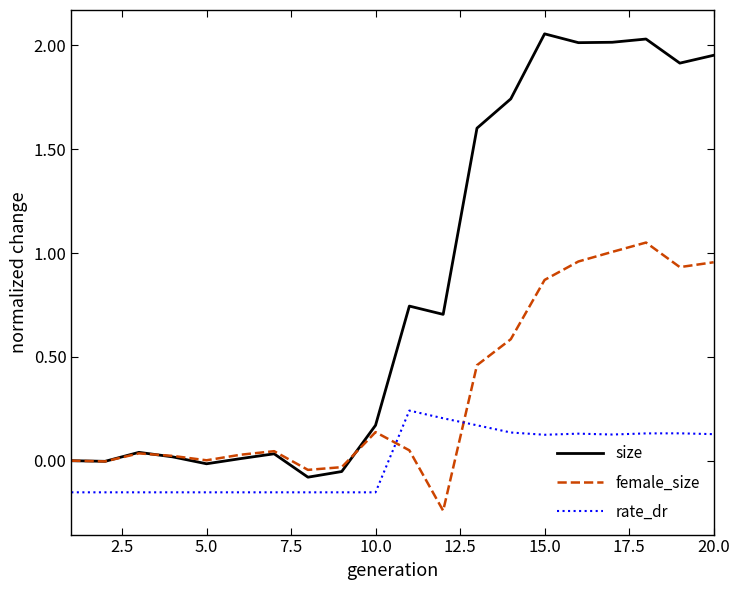

Rank the series by their average value, from lowest to highest.

rate_dr, female_size, size